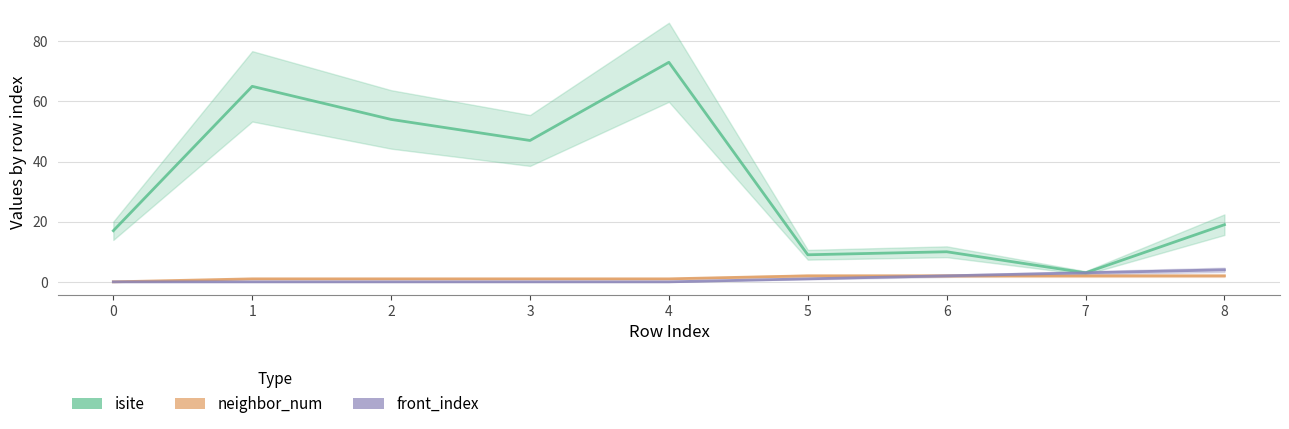

How many lines are shown in the chart?

3